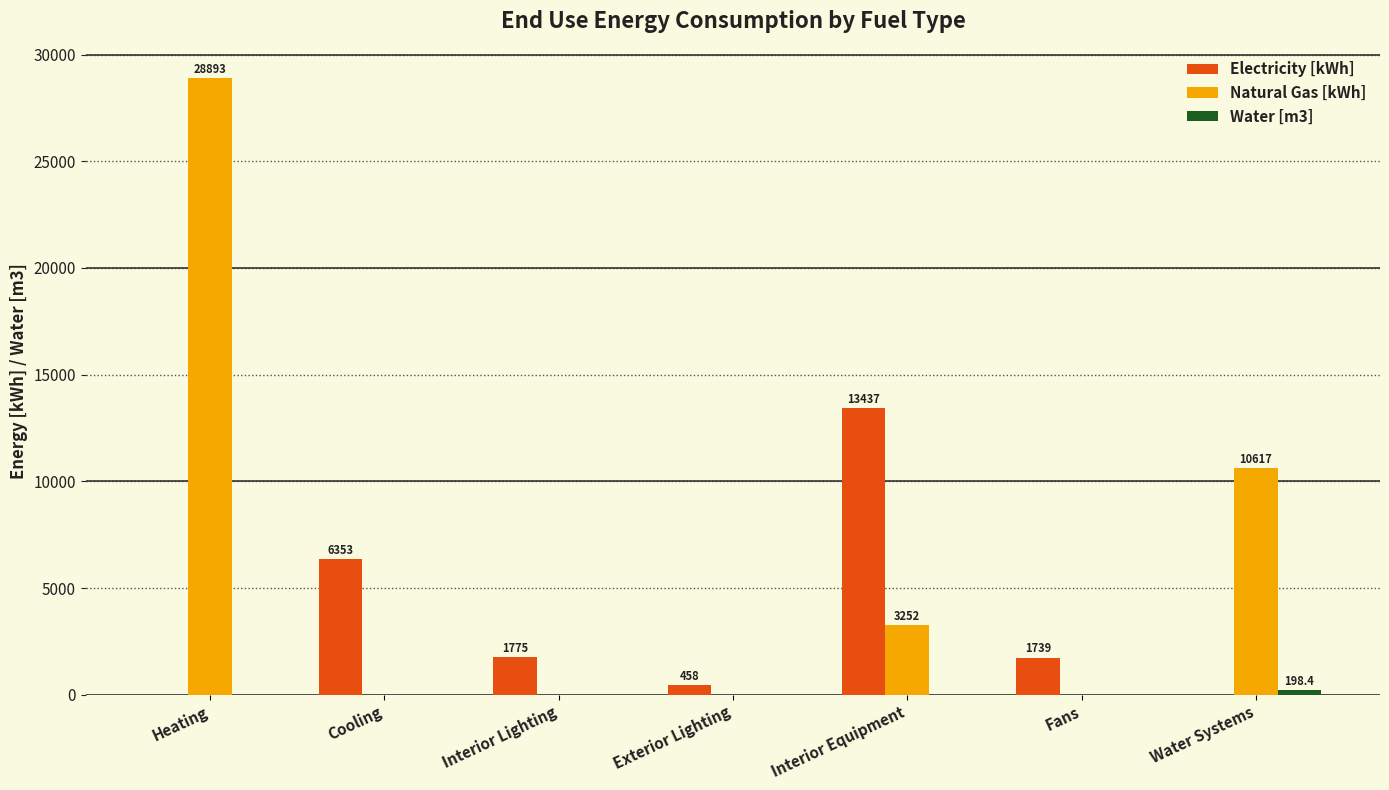

Which series changed the most between Interior Equipment and Water Systems?

Electricity [kWh]